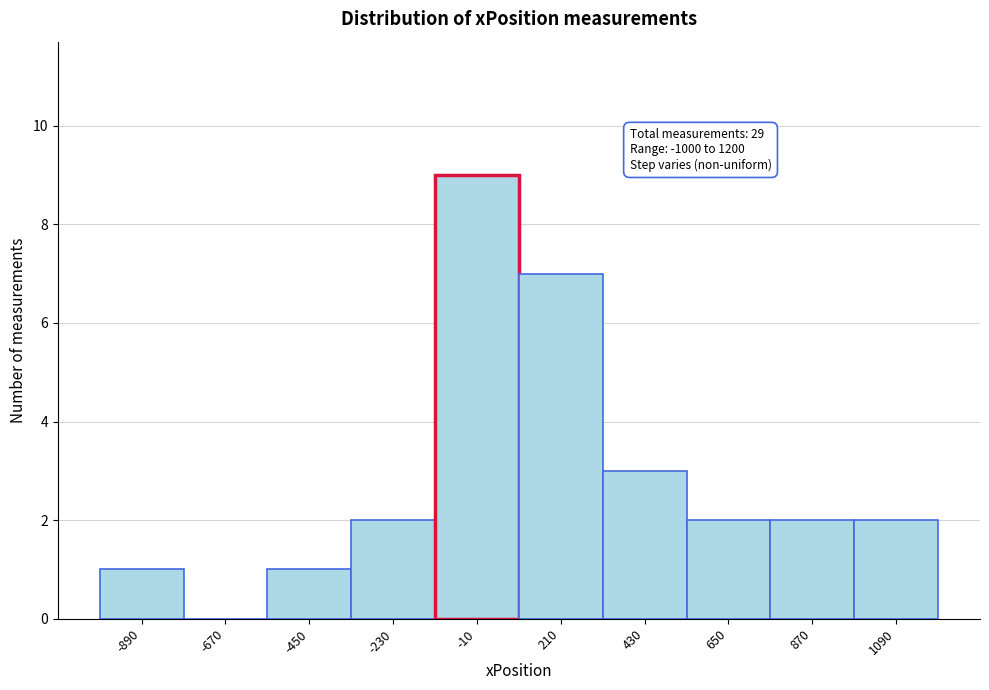

Which range on the x-axis has the tallest bar?

-120 to 100